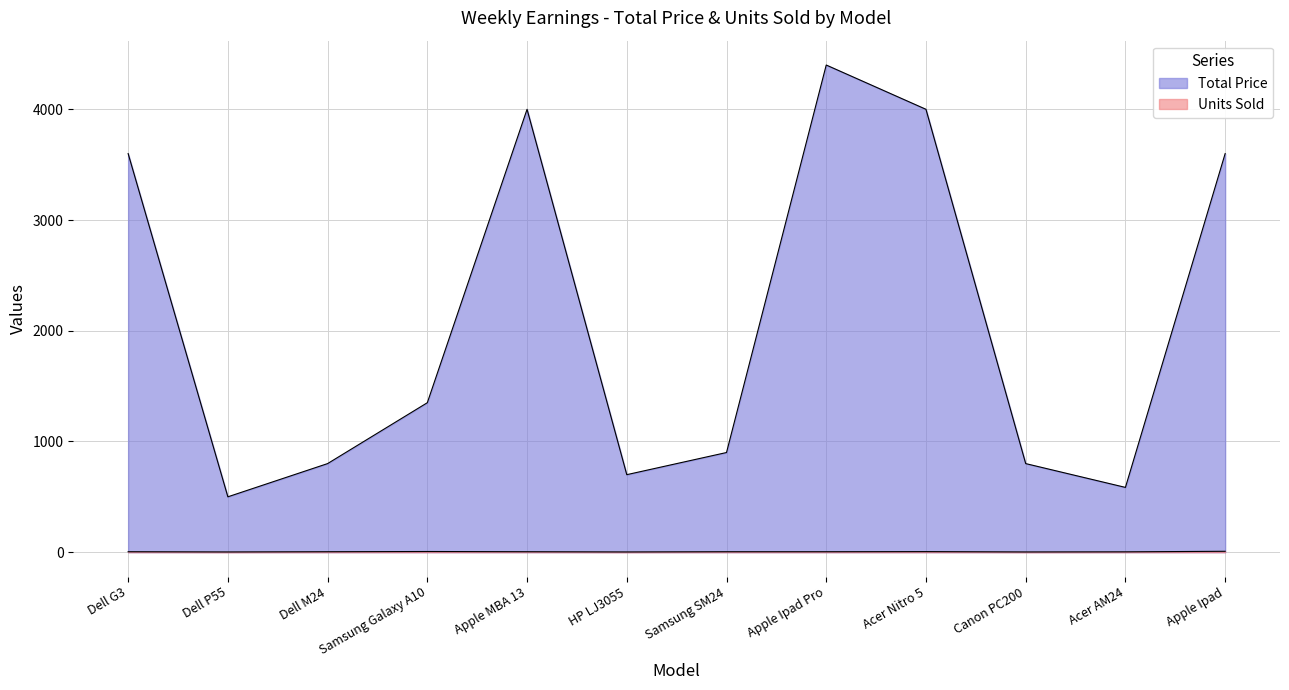

What are all the series names shown in the legend?

Total Price, Units Sold